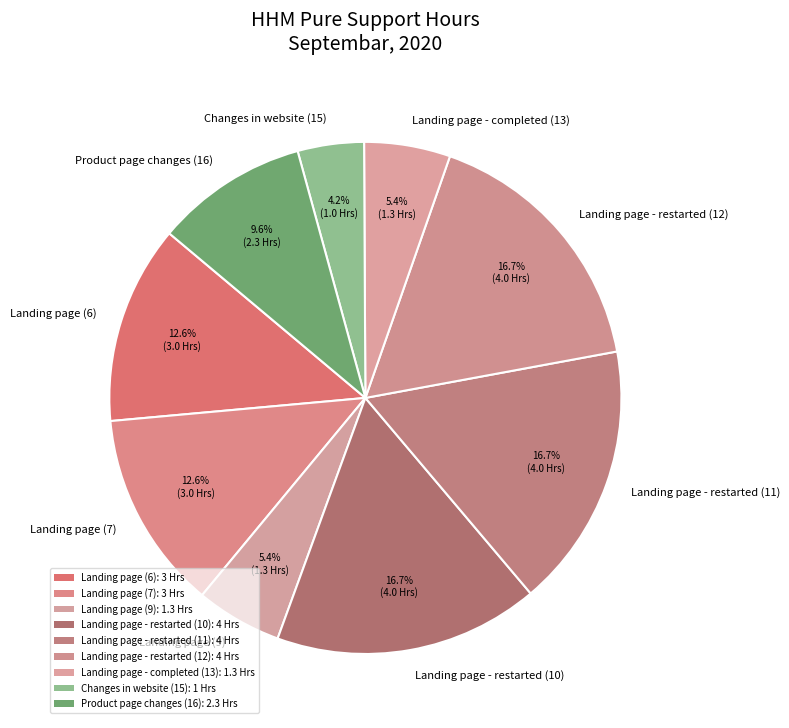

Is Landing page - restarted (12) the majority of the pie?

No